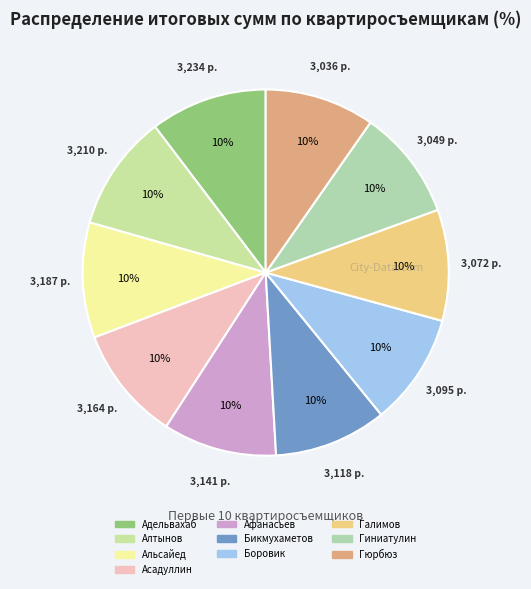

Do Галимов and Бикмухаметов together represent more than half of the pie?

No